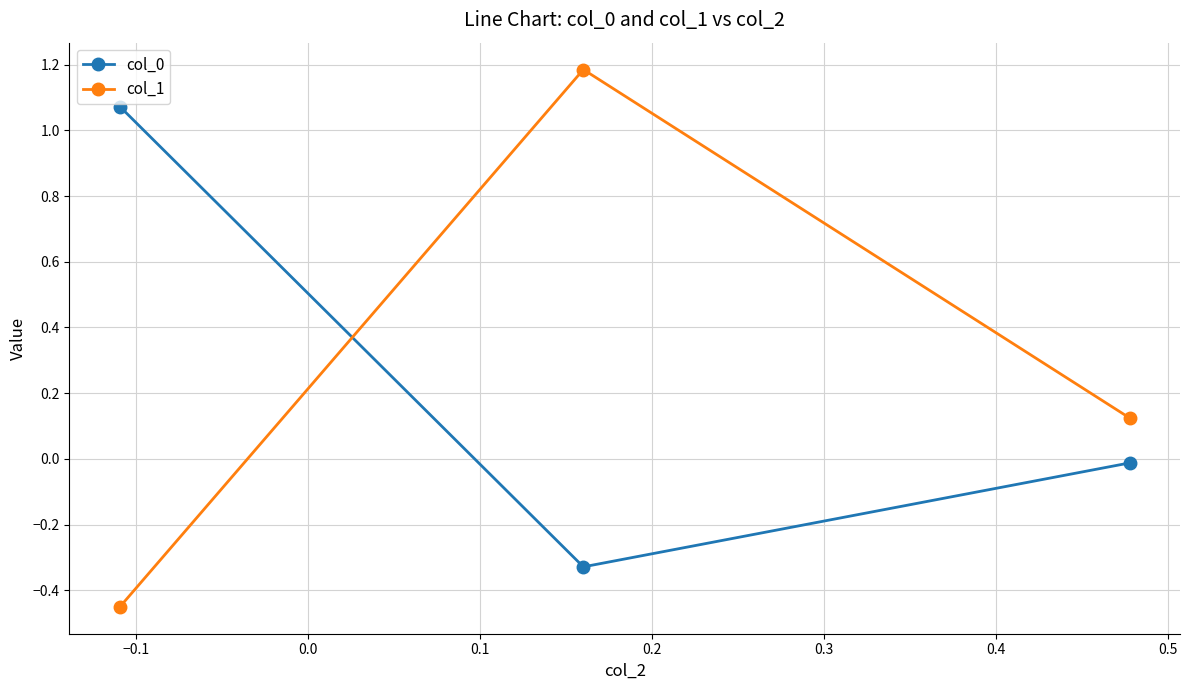

How many lines are shown in the chart?

2